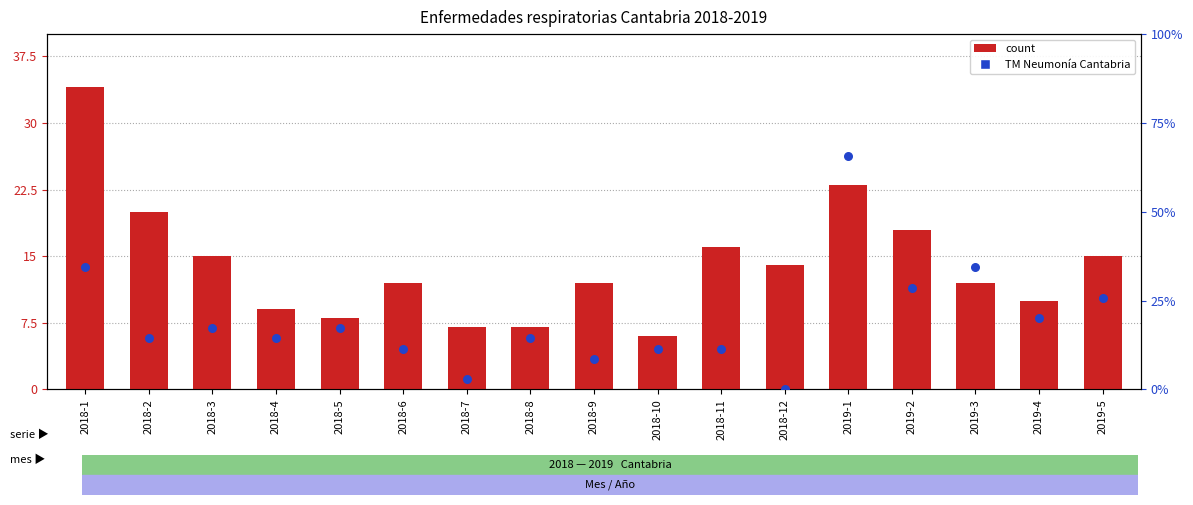

Which series has the largest total across all categories?

count